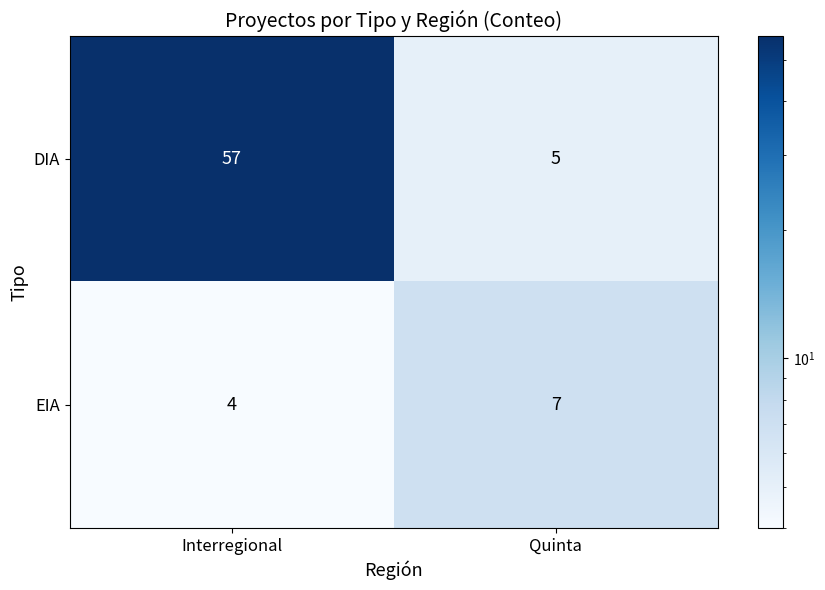

Rank the series by their average value, from lowest to highest.

EIA, DIA